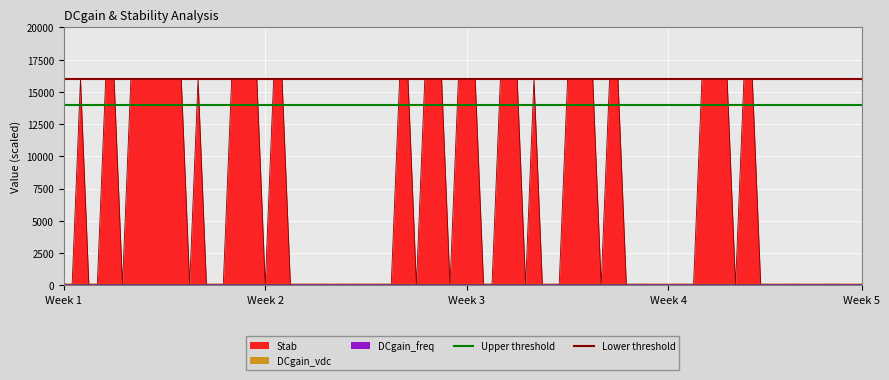

Is it true that Upper threshold equals 3858 at Week 2?

False